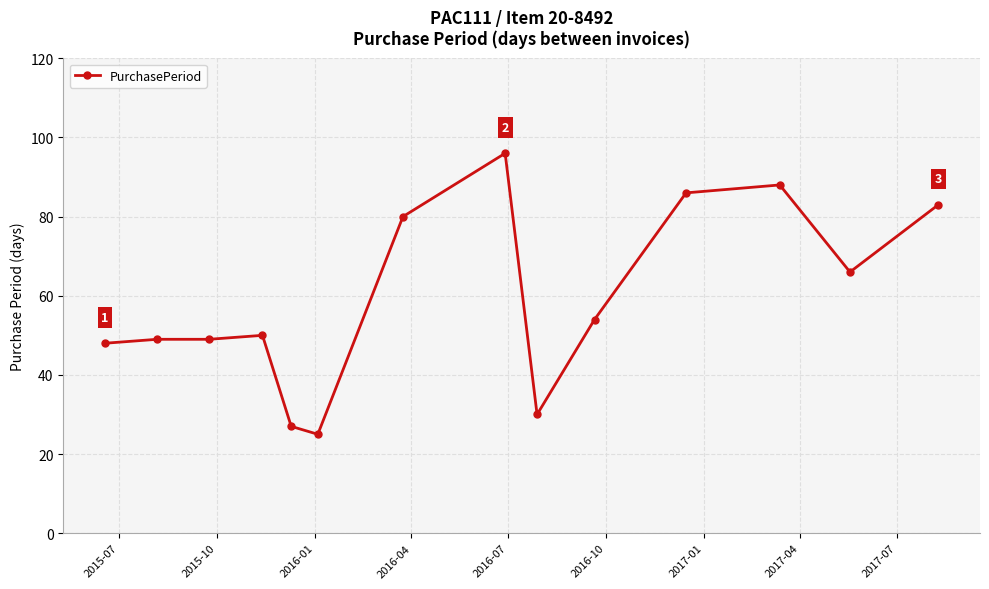

What is the value of the 2nd point from the left?

49